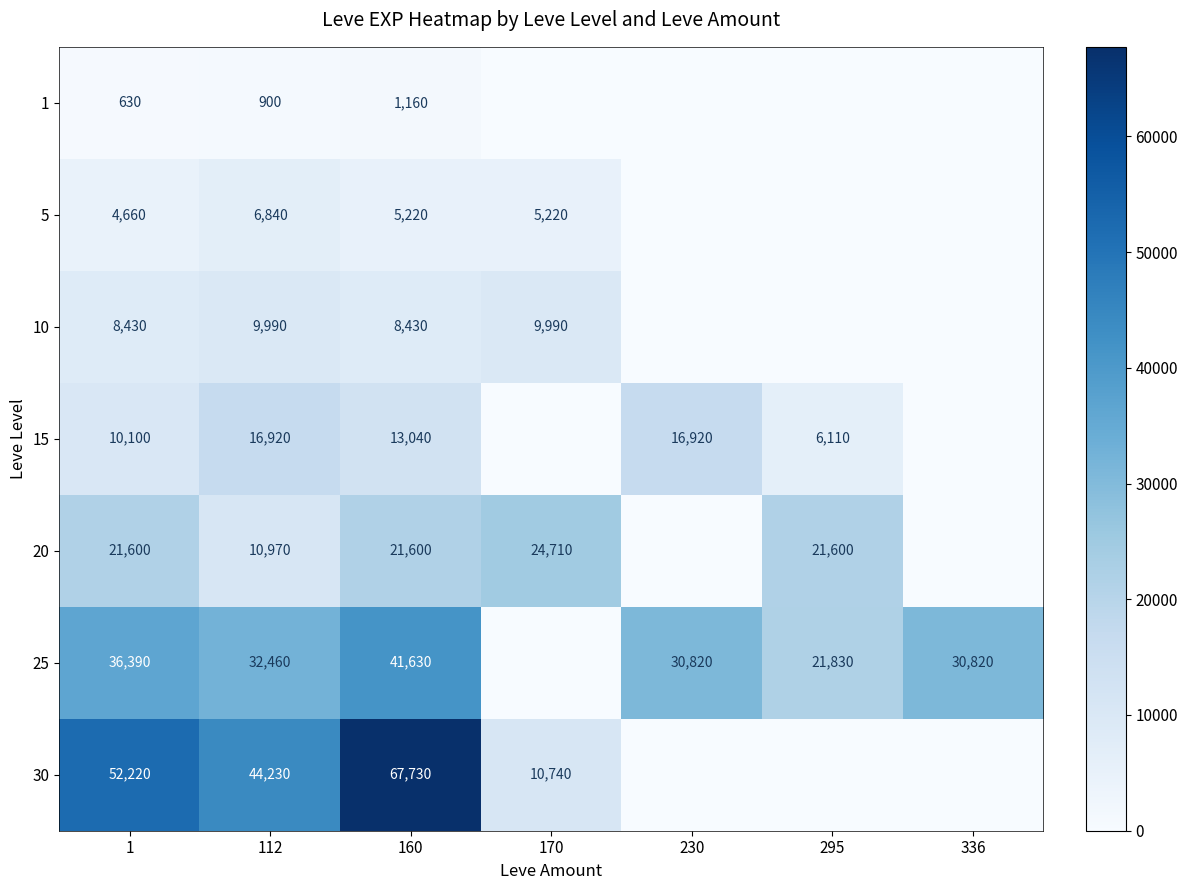

Rank the series at 160 from highest to lowest value.

30, 25, 20, 15, 10, 5, 1